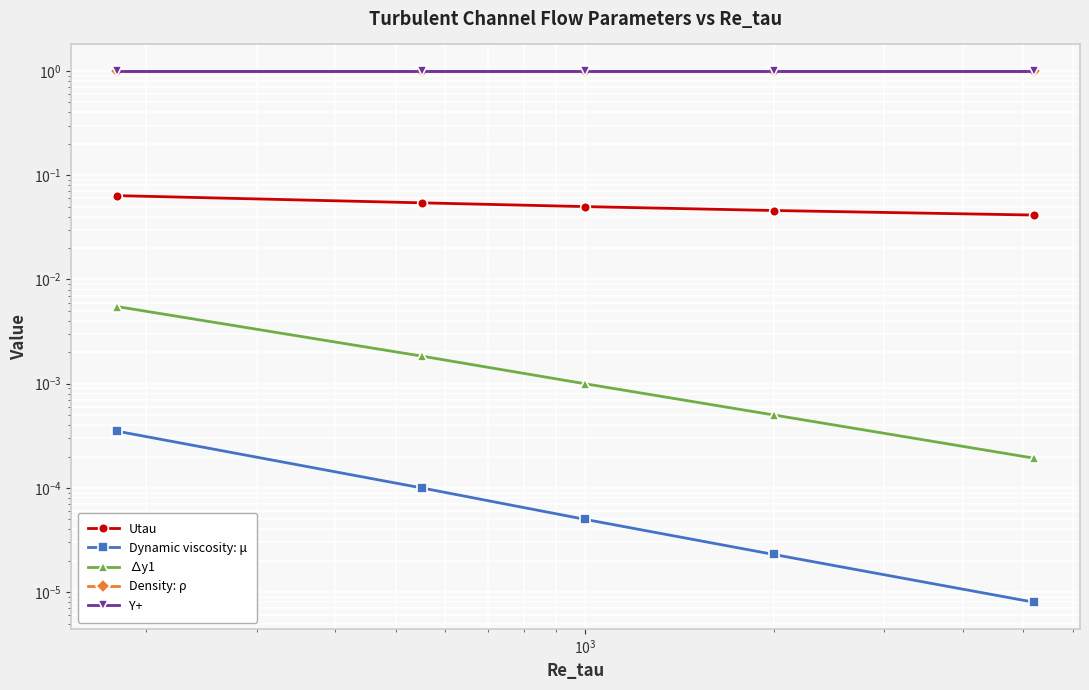

True or false: Dynamic viscosity: μ and Y+ intersect in this chart.

False